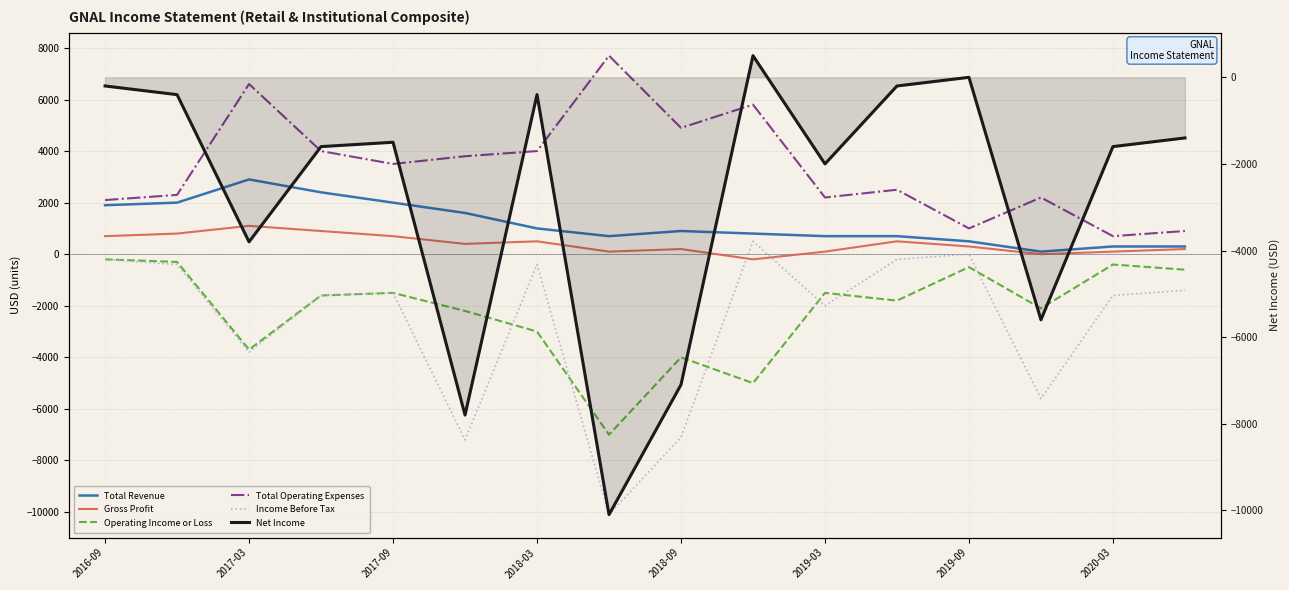

Between 2018-03 and 13, which series saw the biggest shift?

Income Before Tax